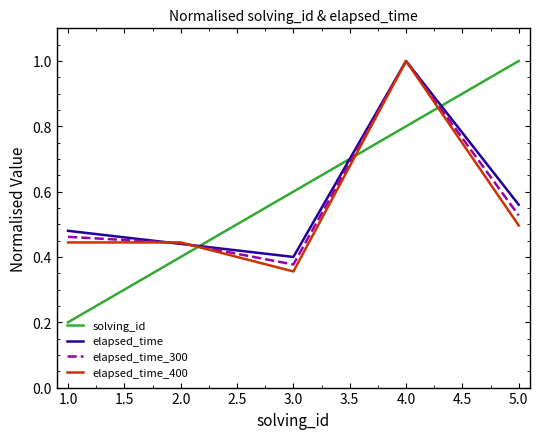

How many distinct data groups are displayed?

4